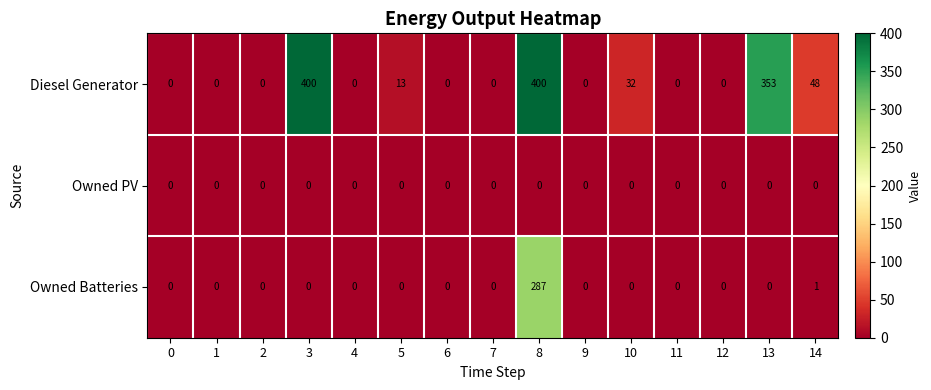

List the series in order of their overall mean, lowest first.

Owned PV, Owned Batteries, Diesel Generator